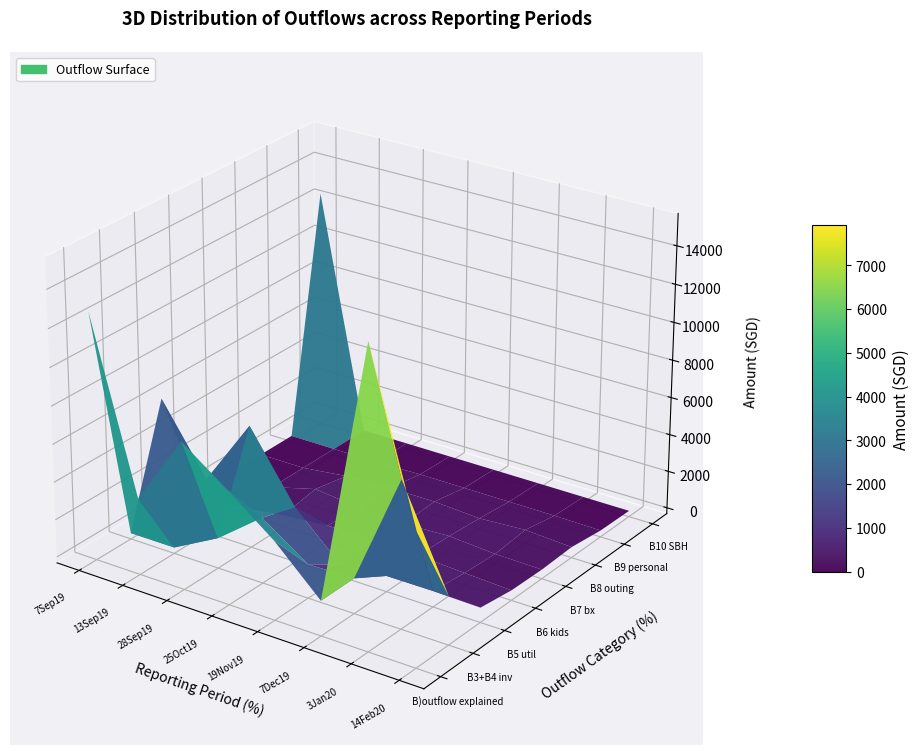

How many positive values does the EOD 25 Oct 2019 series have?

7